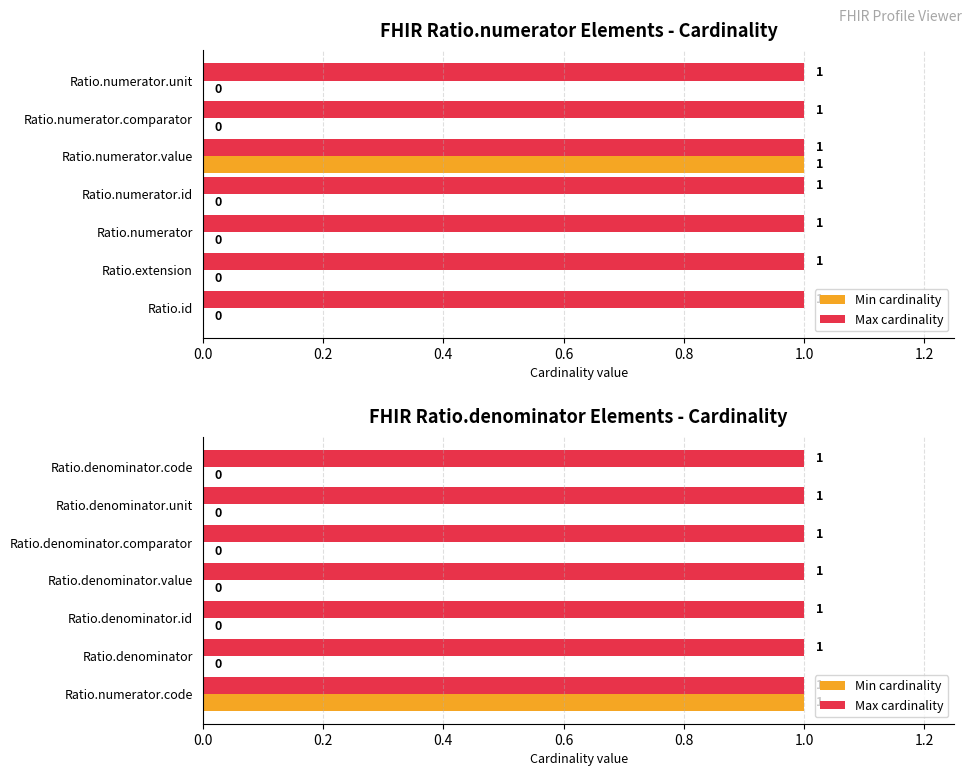

The Min cardinality series shows 0.6 at Ratio.denominator.comparator. True or false?

False